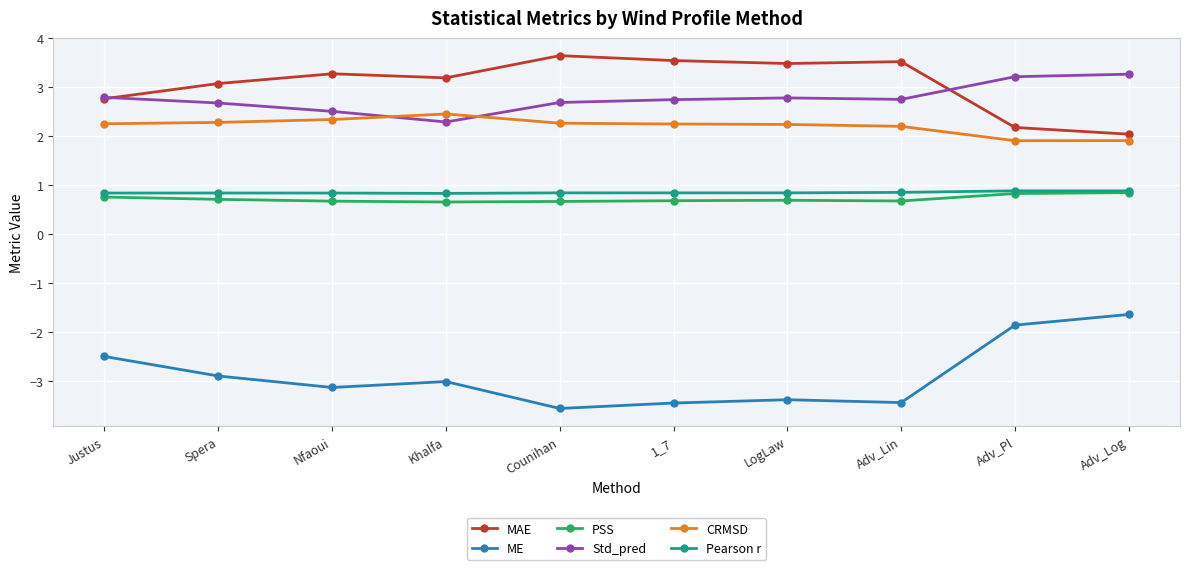

What is the difference between the second highest and minimum values in the Std_pred series?

0.9